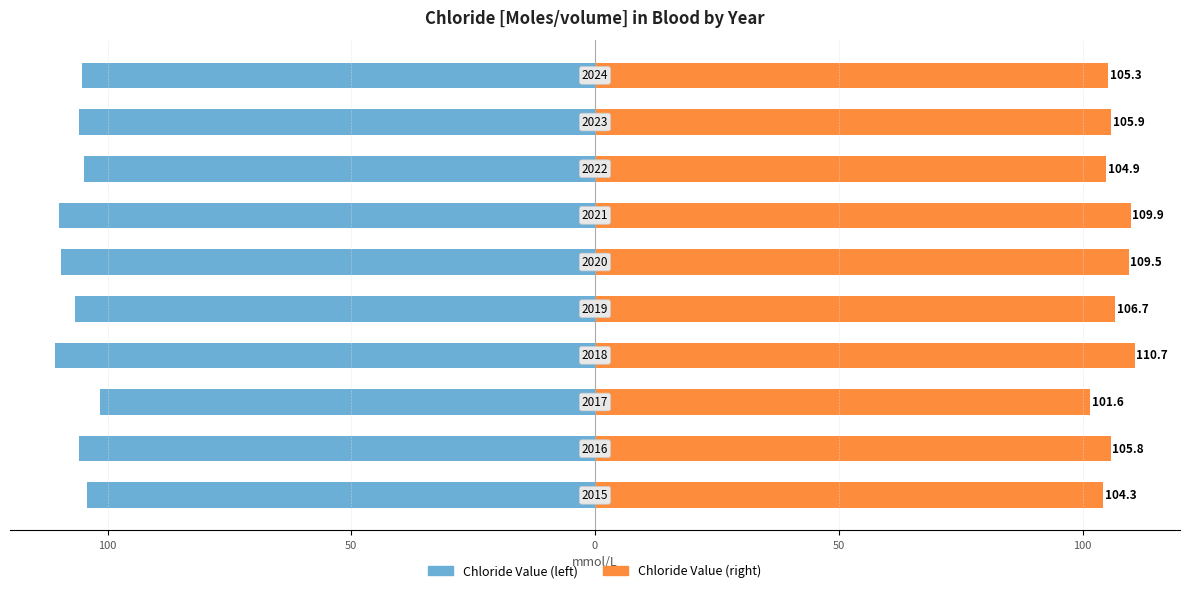

The value of Chloride Value (right) at 50 is 32.7. True or false?

False